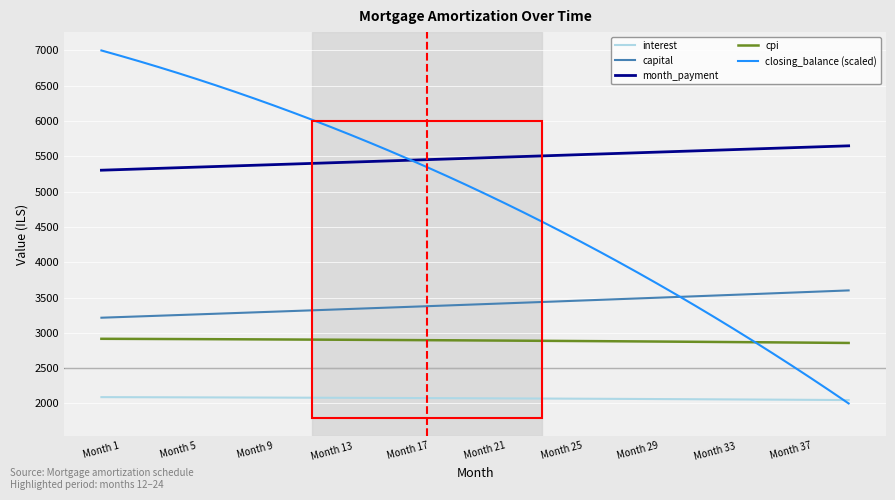

How many lines are shown in the chart?

5